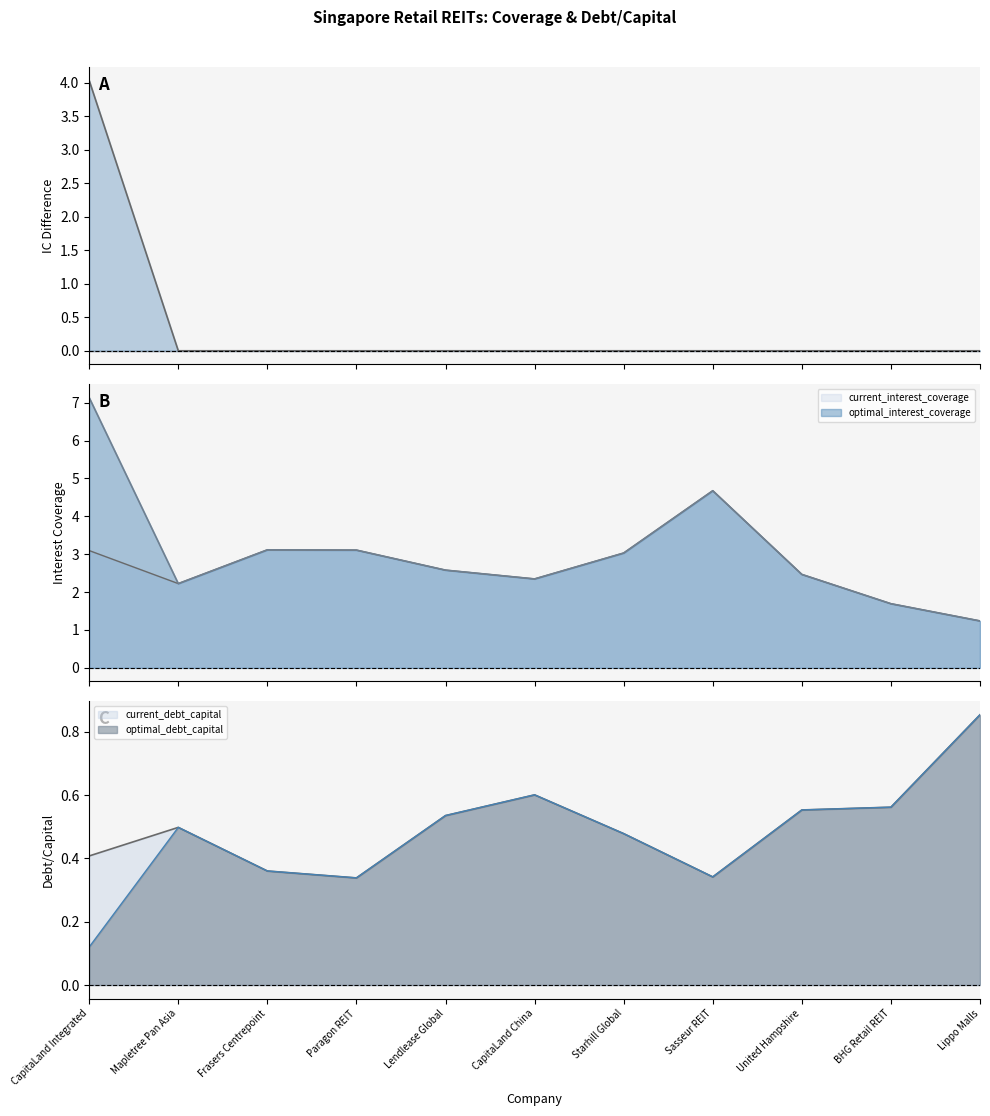

Count the number of categories in the chart.

11